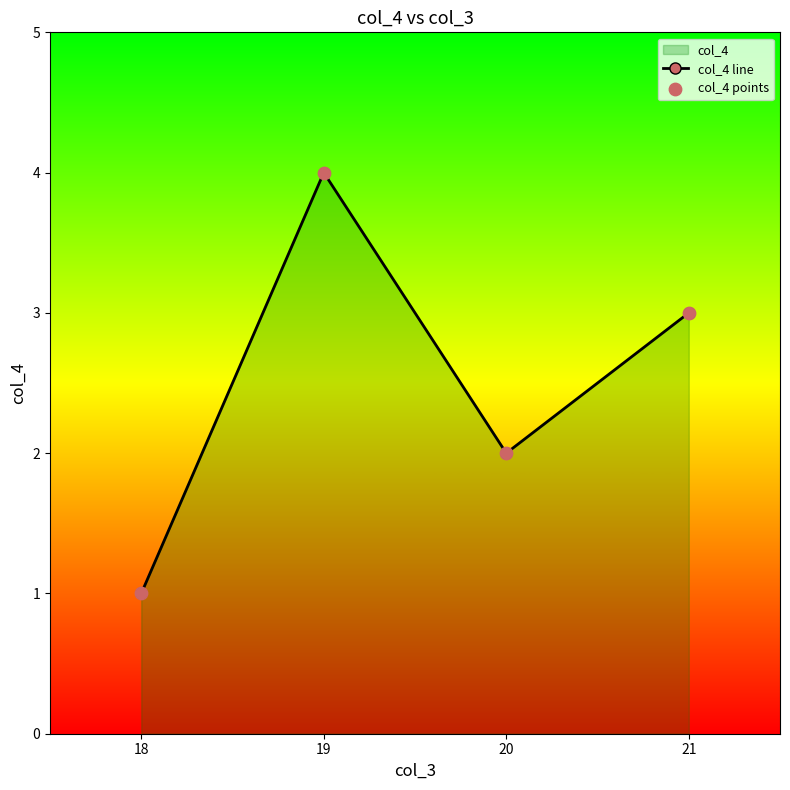

At which category is the sum across all series the highest?

19